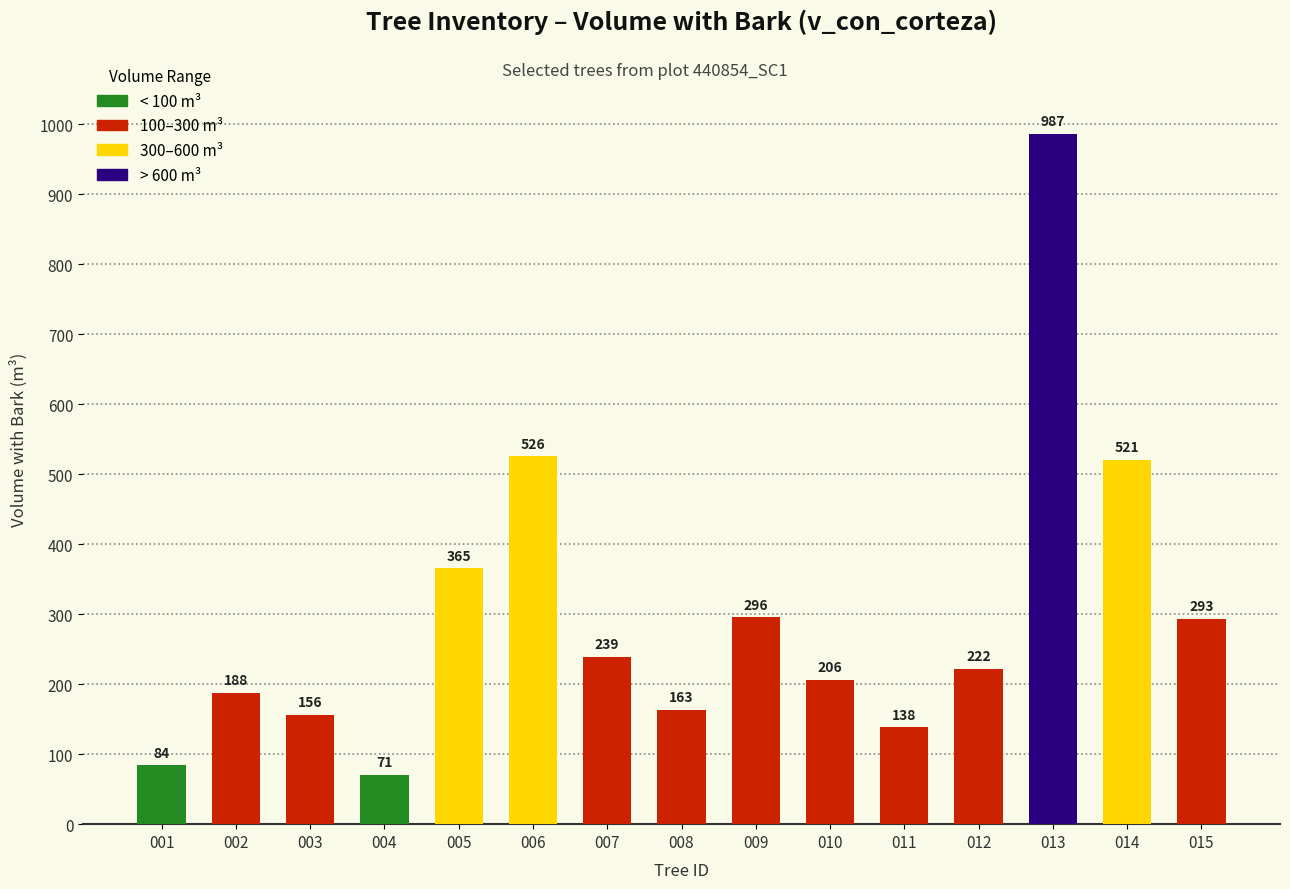

List the labels in order of value, largest first.

013, 006, 014, 005, 009, 015, 007, 012, 010, 002, 008, 003, 011, 001, 004